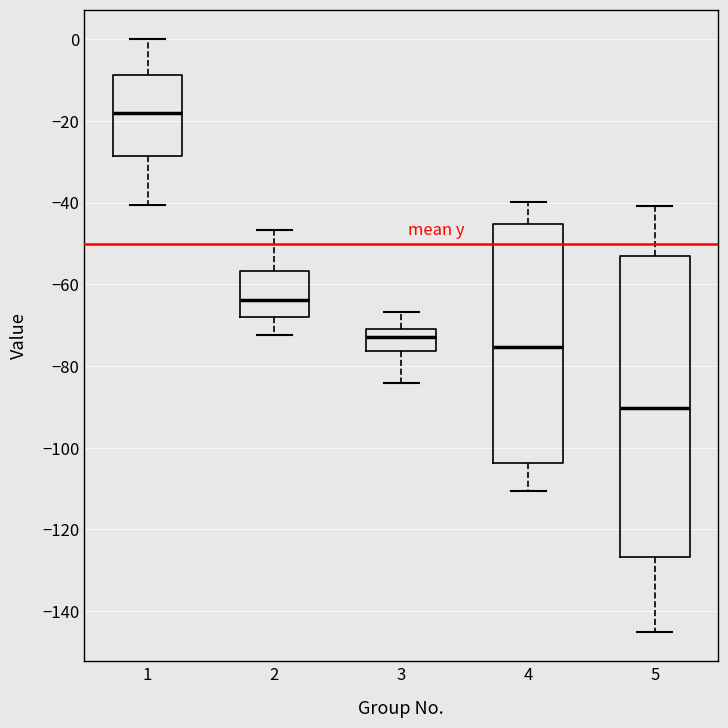

Reading left to right, read every box against the y-axis: the position of its median line, the range the box covers, and the ends of its whiskers. The values are not printed on the chart, so give them approximately, as read against the axis.

1: median -18, box -28 to -8, whiskers -40 to 0
2: median -64, box -68 to -56, whiskers -72 to -46
3: median -72, box -76 to -70, whiskers -84 to -66
4: median -76, box -104 to -46, whiskers -110 to -40
5: median -90, box -126 to -54, whiskers -146 to -40